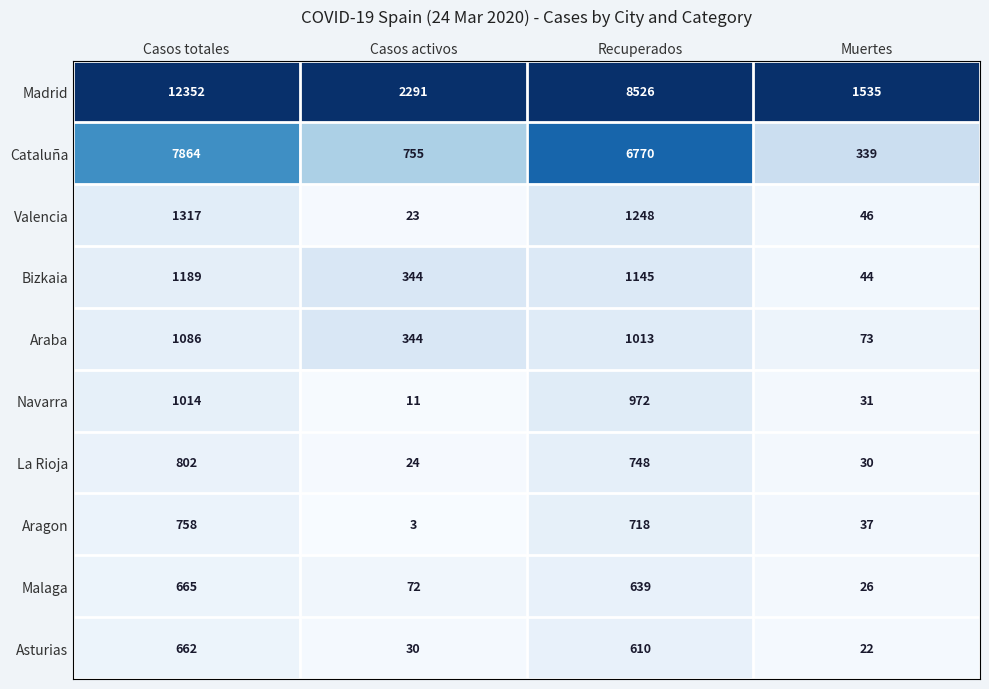

List the series in order of their peak value, lowest first.

Asturias, Malaga, Aragon, La Rioja, Navarra, Araba, Bizkaia, Valencia, Cataluña, Madrid